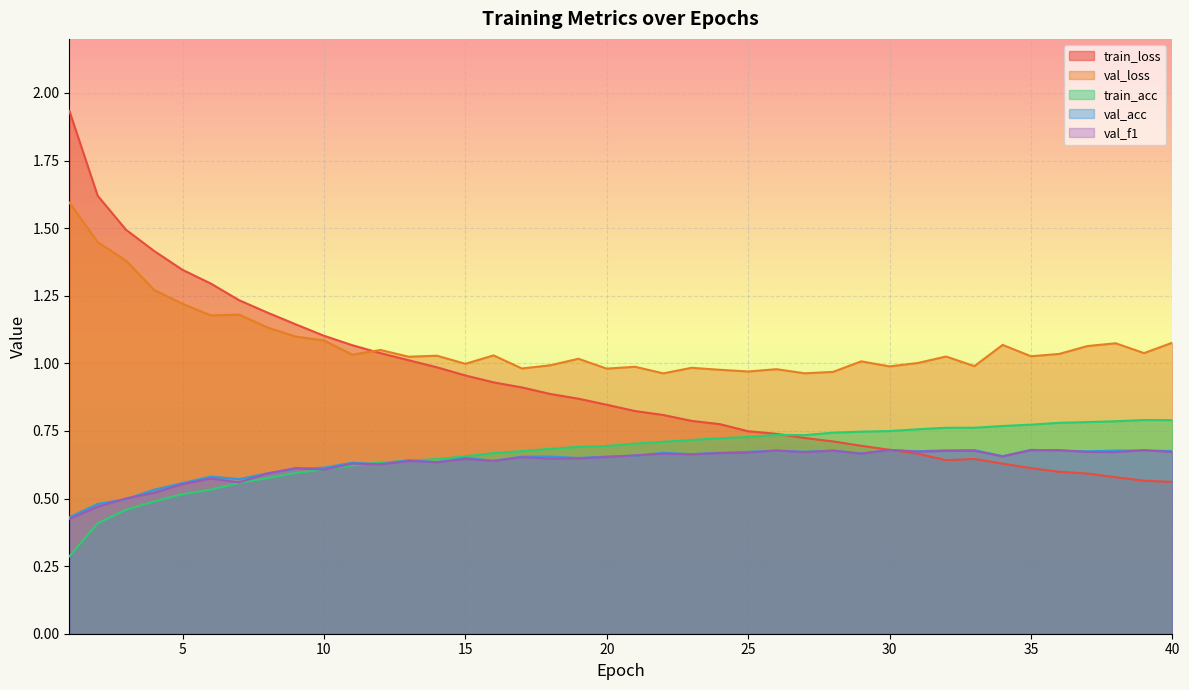

How many lines are shown in the chart?

5